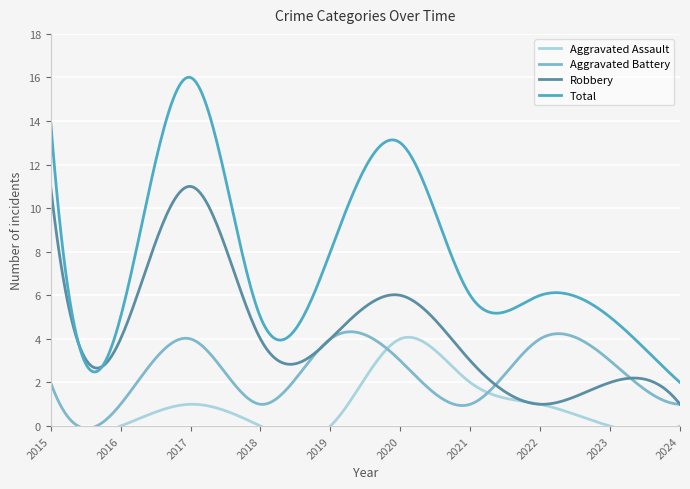

Is the value of Aggravated Battery at 2022 greater than the value of Total at 2020?

No